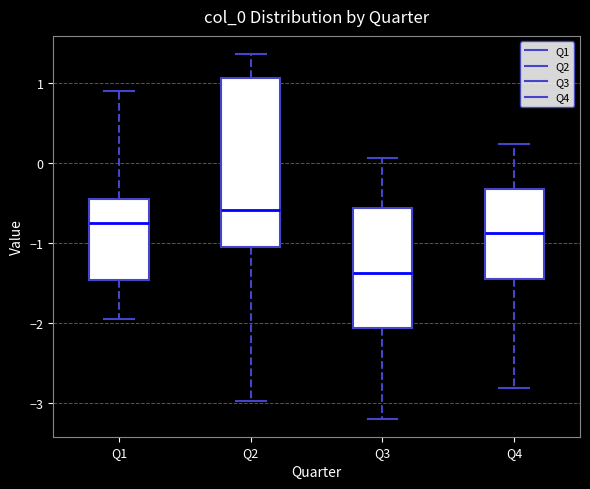

Reading left to right, transcribe this box plot: for each box, give where its median line is, the range the box spans, and where its two whiskers end, as read against the y-axis. The values are not printed on the chart, so give them approximately, as read against the axis.

Q1: median -0.7, box -1.5 to -0.4, whiskers -1.9 to 0.9
Q2: median -0.6, box -1.0 to 1.1, whiskers -3.0 to 1.4
Q3: median -1.4, box -2.1 to -0.6, whiskers -3.2 to 0.1
Q4: median -0.9, box -1.4 to -0.3, whiskers -2.8 to 0.2